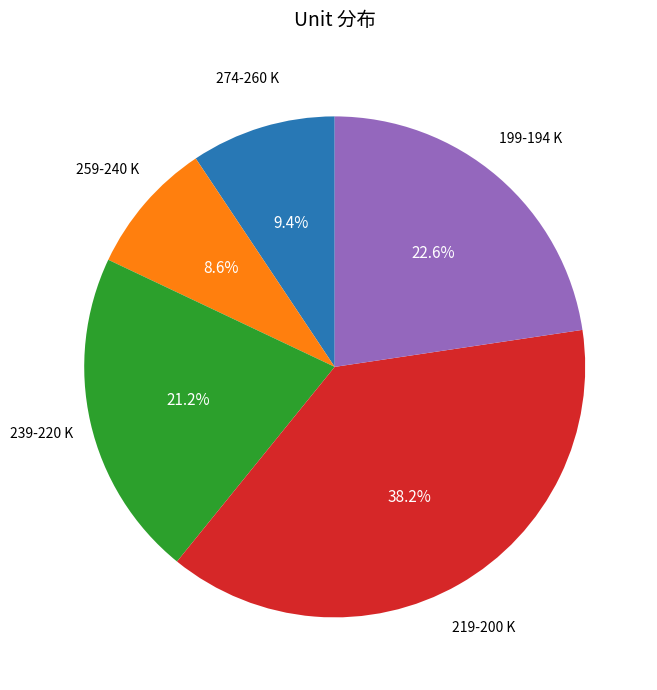

How many segments does this pie chart have?

5